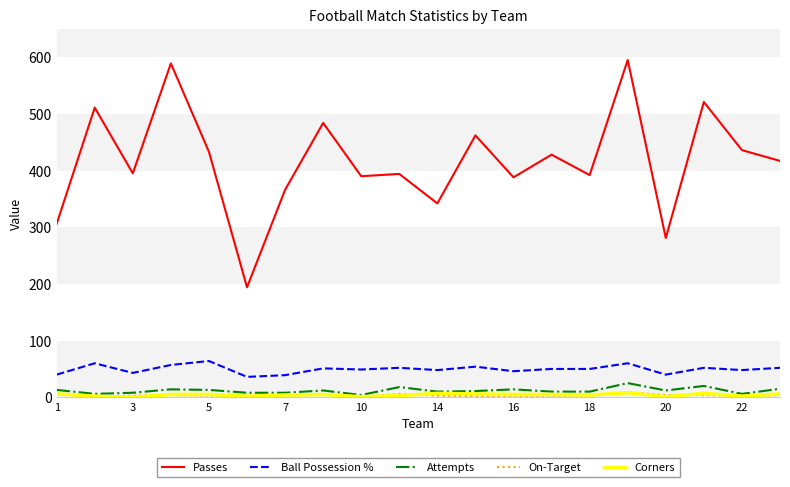

True or false: Corners and Passes cross at least once.

False